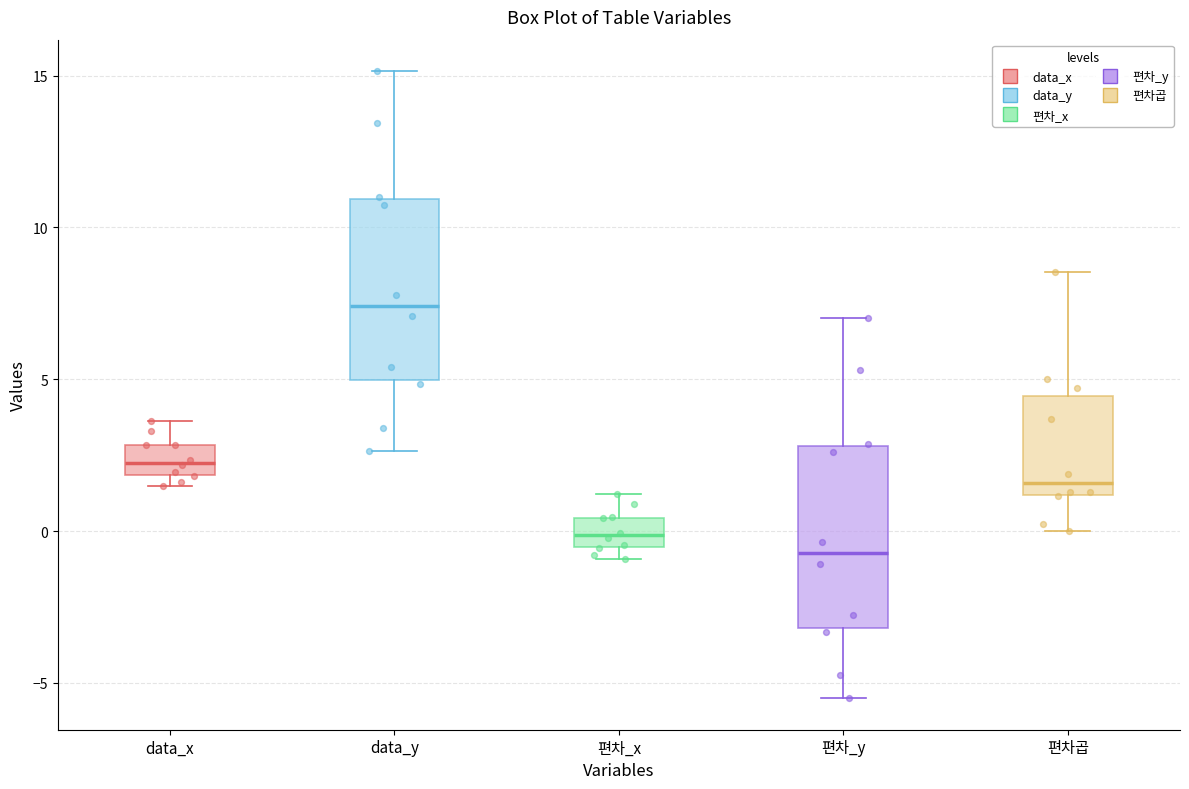

Where does the lower whisker of the box for data_y end on the y-axis? The values are not printed on the chart, so give them approximately, as read against the axis.

2.5